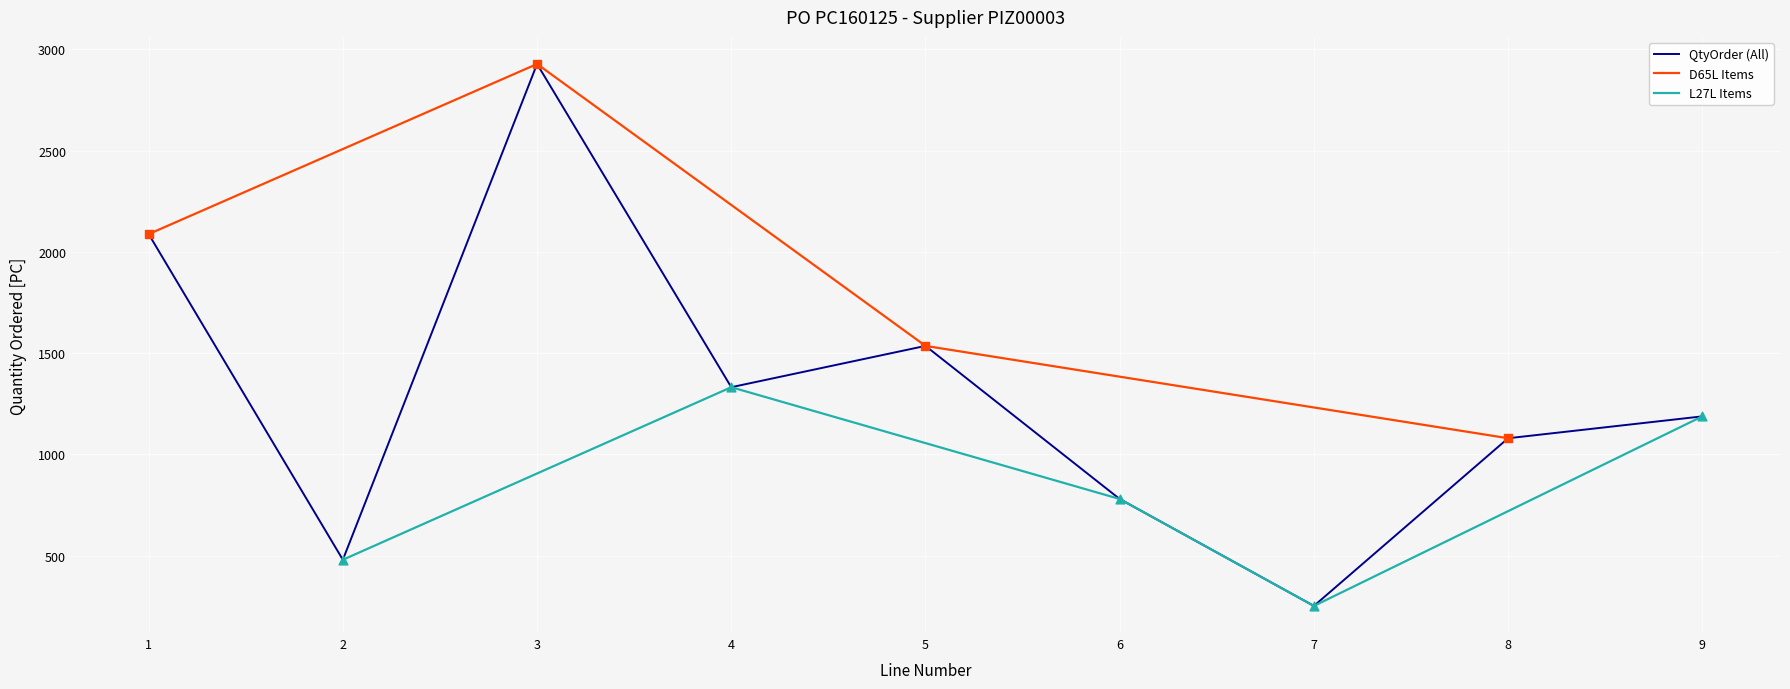

Approximately how many times larger is the value at 6 compared to 4?

0.6